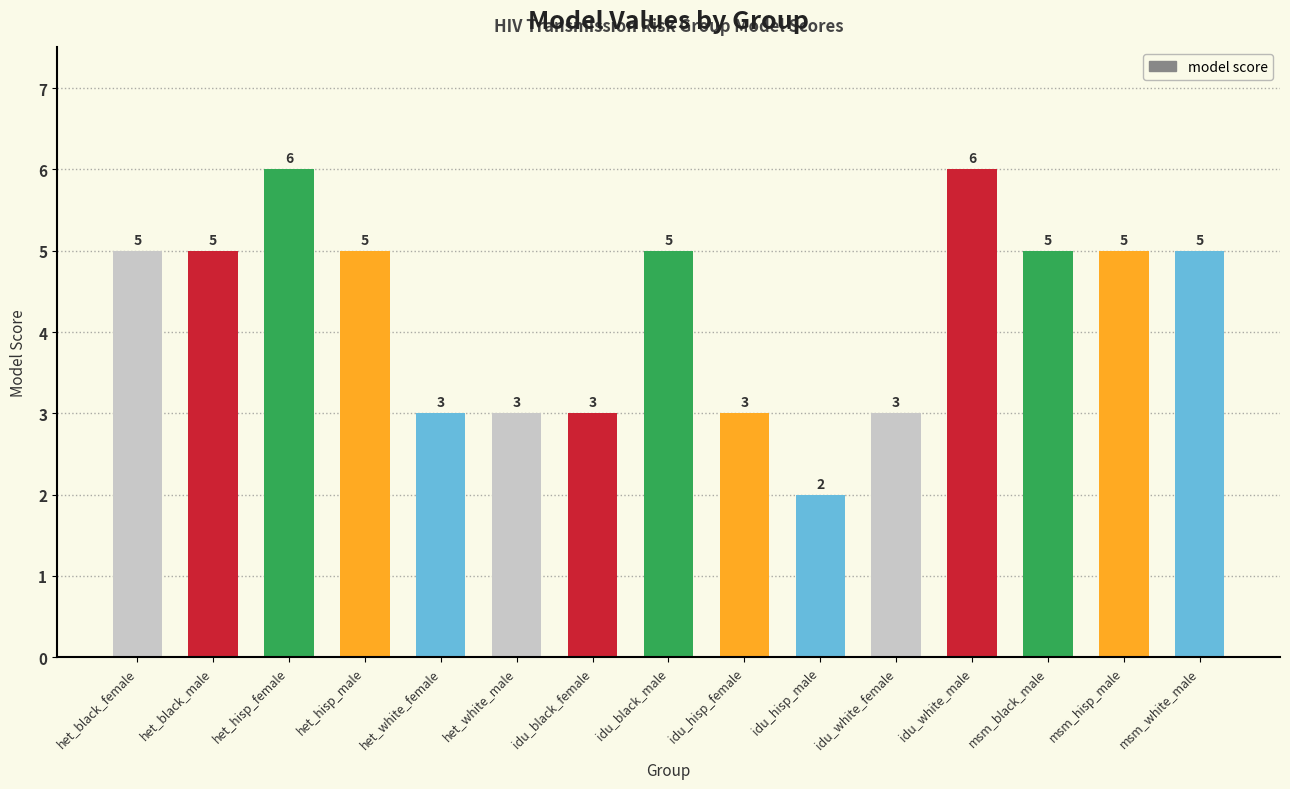

Approximately how many times larger is the value at idu_white_female compared to msm_black_male?

0.6